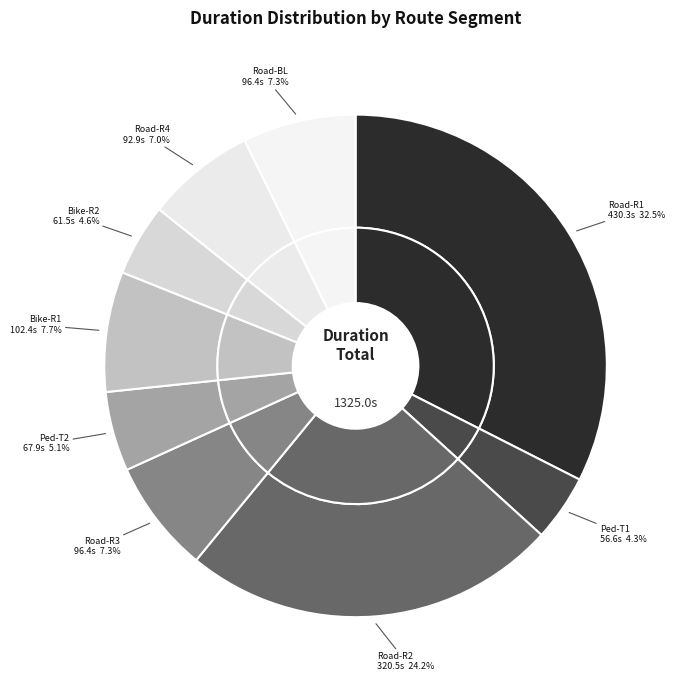

How many slices are in this pie chart?

9